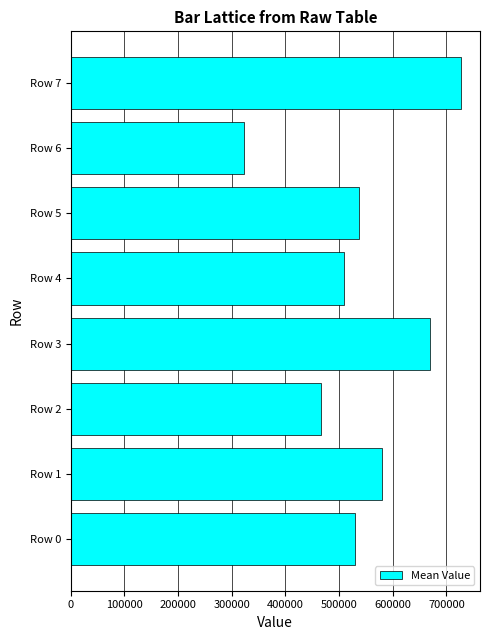

True or false: the data shows 530197.0 at Row 0.

True